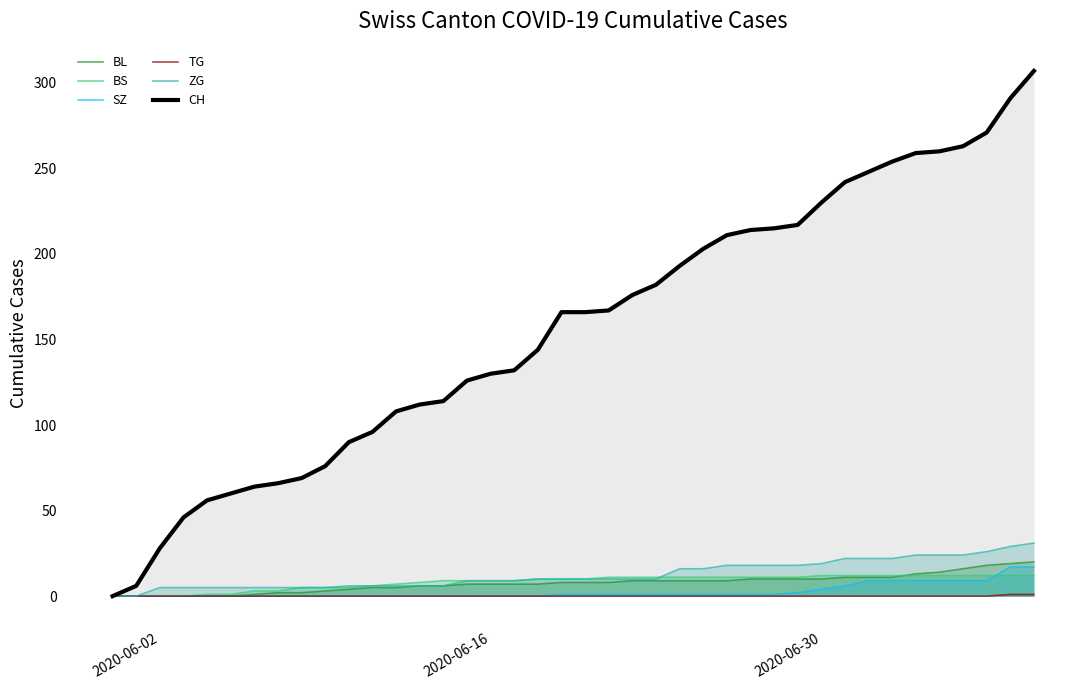

Reading right to left, list all the values displayed in this chart.

BL: 20	19	18	16	14	13	11	11	11	10	10	10	10	9	9	9	9	9	8	8	8	7	7	7	7	6	6	5	5	4	3	2	2	1	0	0	0	0	0	0
BS: 12	12	12	12	12	12	12	12	12	12	11	11	11	11	11	11	11	11	11	10	10	10	9	9	9	9	8	7	6	5	5	5	3	3	1	1	0	0	0	0
SZ: 17	17	9	9	9	9	9	9	6	4	2	1	1	1	1	1	1	1	1	1	1	0	0	0	0	0	0	0	0	0	0	0	0	0	0	0	0	0	0	0
TG: 1	1	0	0	0	0	0	0	0	0	0	0	0	0	0	0	0	0	0	0	0	0	0	0	0	0	0	0	0	0	0	0	0	0	0	0	0	0	0	0
ZG: 31	29	26	24	24	24	22	22	22	19	18	18	18	18	16	16	10	10	10	10	10	10	9	9	9	6	6	6	6	6	5	5	5	5	5	5	5	5	0	0
CH: 307	291	271	263	260	259	254	248	242	230	217	215	214	211	203	193	182	176	167	166	166	144	132	130	126	114	112	108	96	90	76	69	66	64	60	56	46	28	6	0